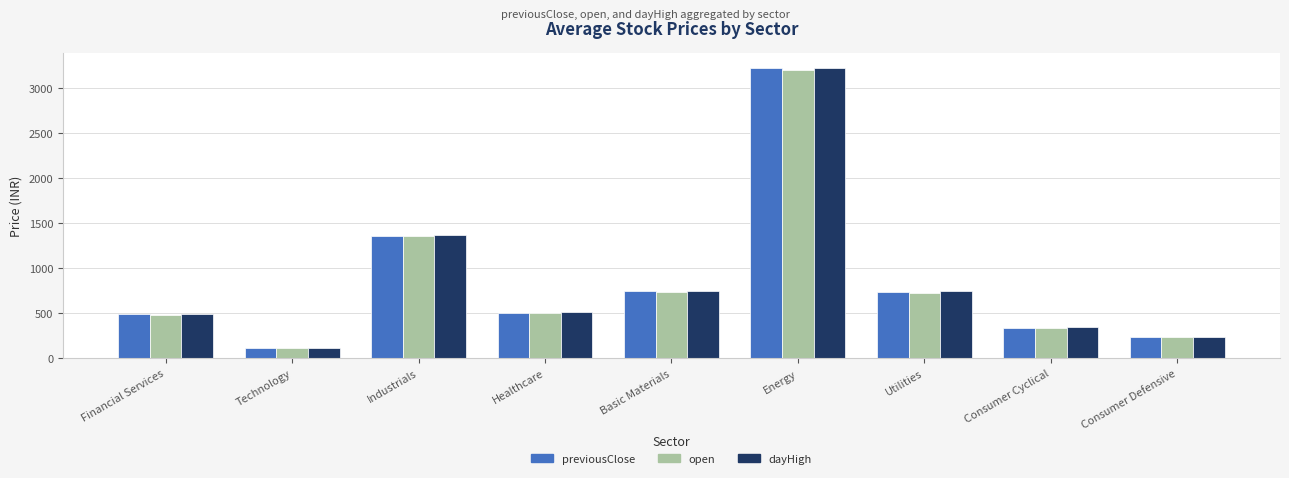

At which category is the sum across all series the highest?

Energy